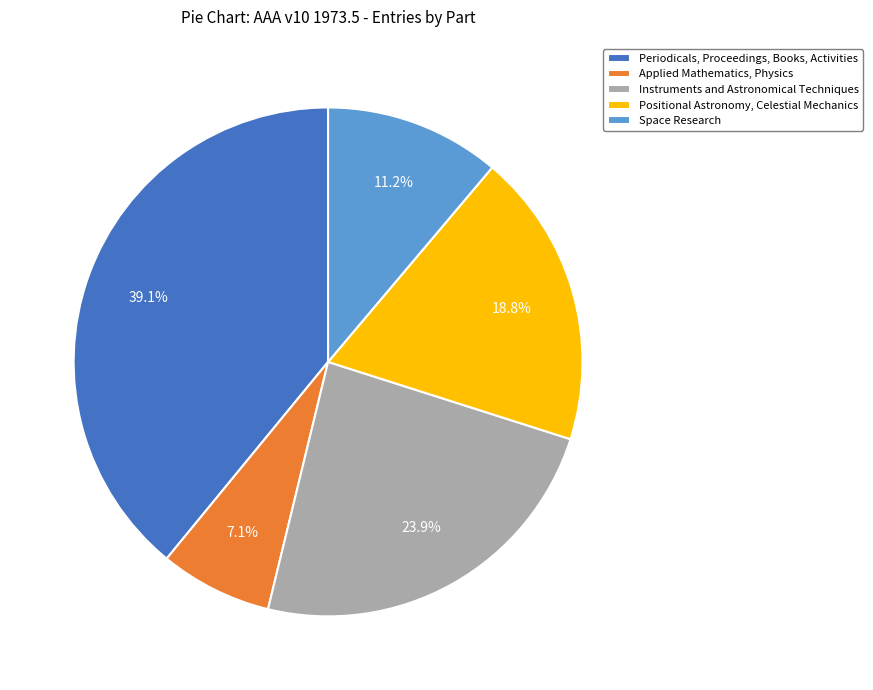

To the nearest percent, what portion does Applied Mathematics, Physics represent?

7%